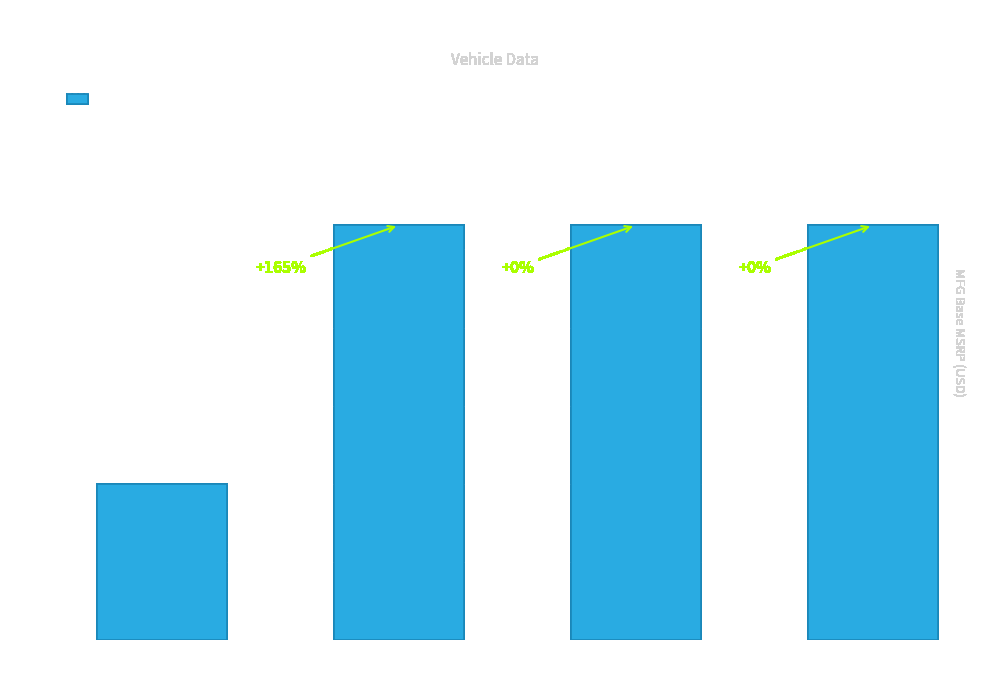

What is the minimum value shown in the chart?

20000